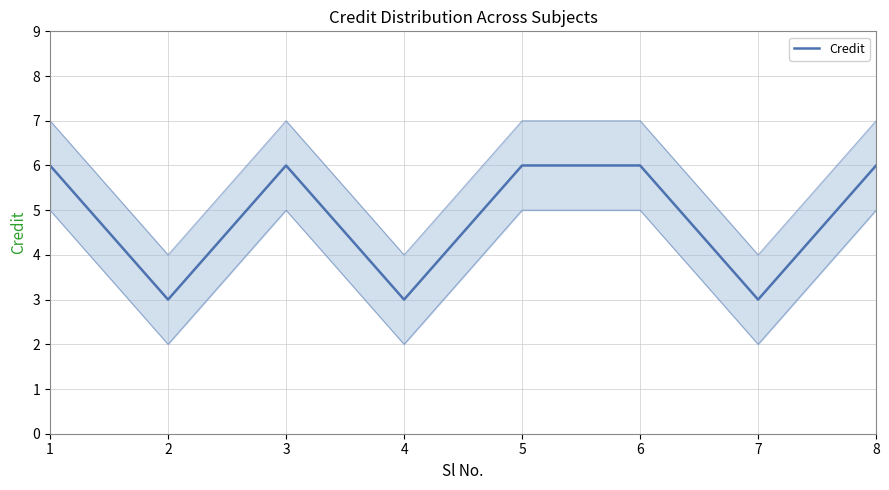

Between 7 and 8, which is larger?

8